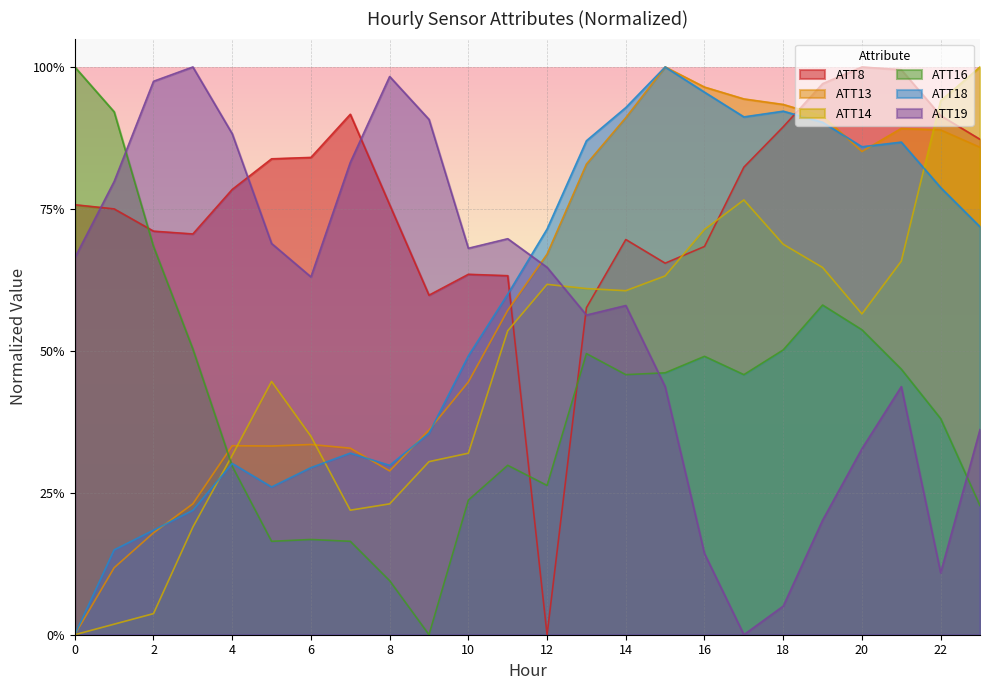

Which series ends up on top after the final intersection of ATT14 and ATT13?

ATT14